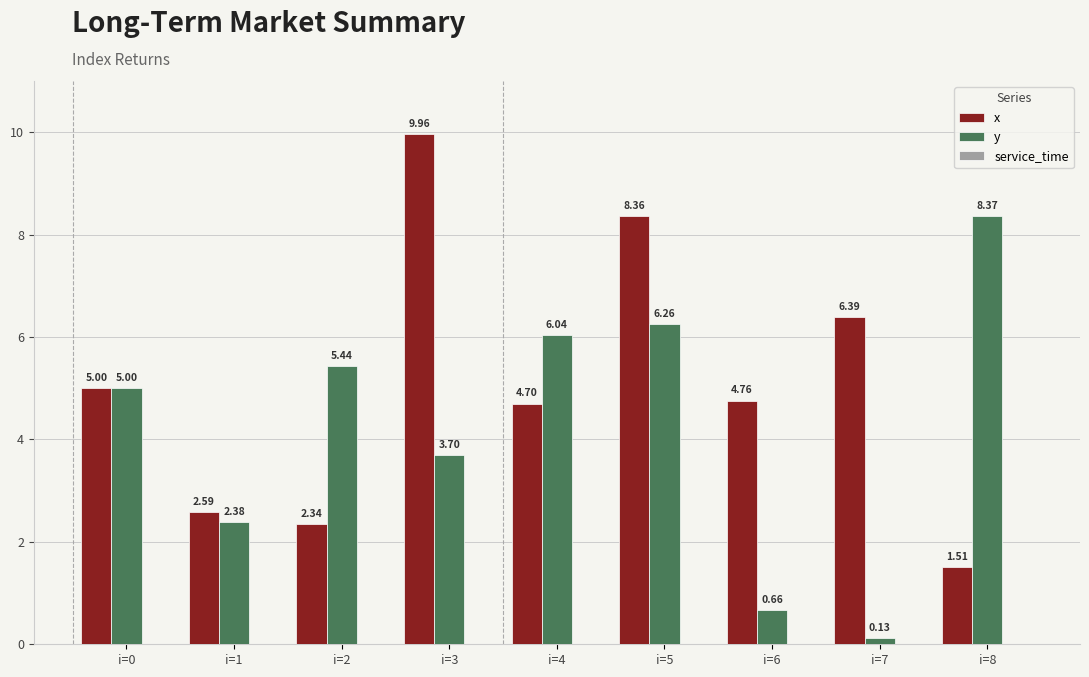

What is the total value across all series at i=0?

10.0